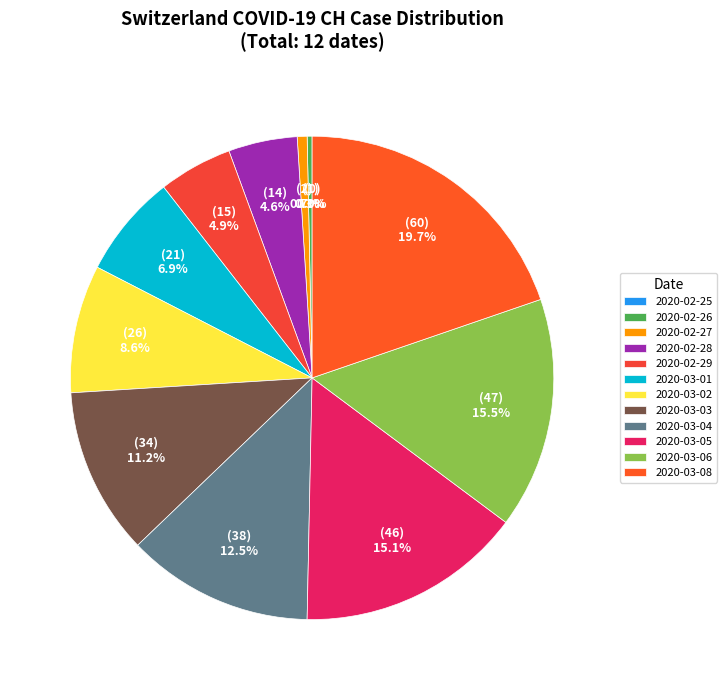

Is there any slice that represents more than half of the pie?

No